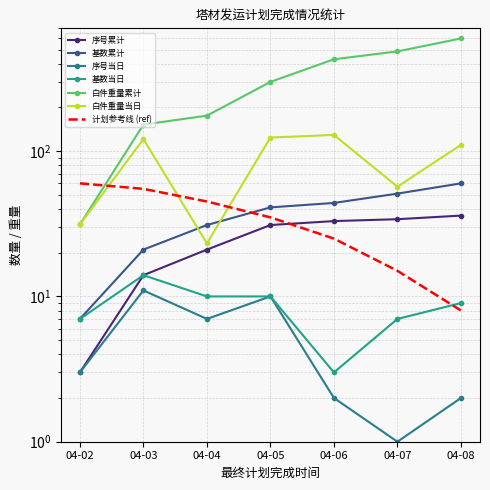

What is the total value across all series at 04-07?

635.5